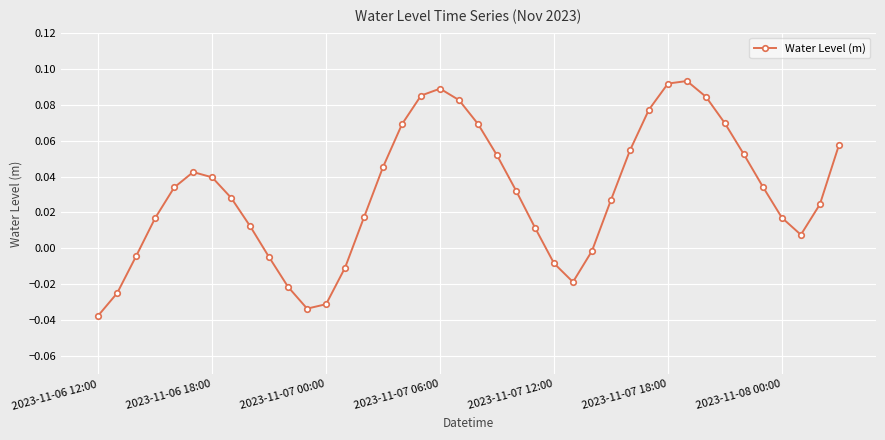

What is the sum of all values?

1.2